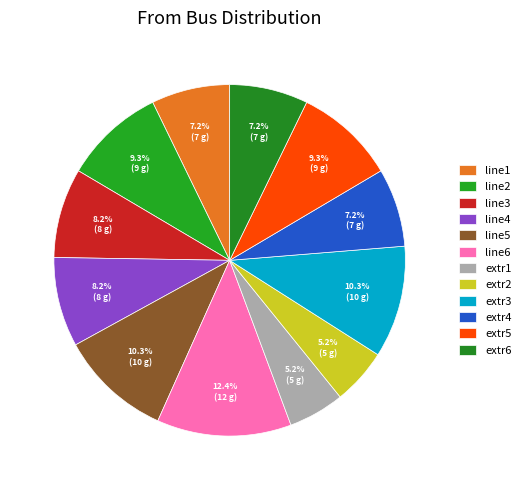

How many segments does this pie chart have?

12